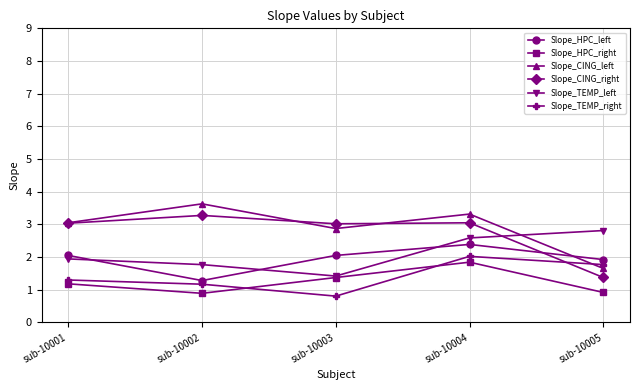

Which series ends up on top after the final intersection of Slope_CING_right and Slope_HPC_left?

Slope_HPC_left